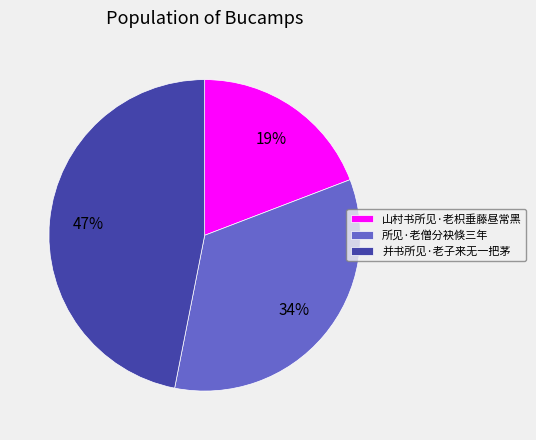

Do 所见·老僧分袂倏三年 and 山村书所见·老枳垂藤昼常黑 together represent more than half of the pie?

Yes